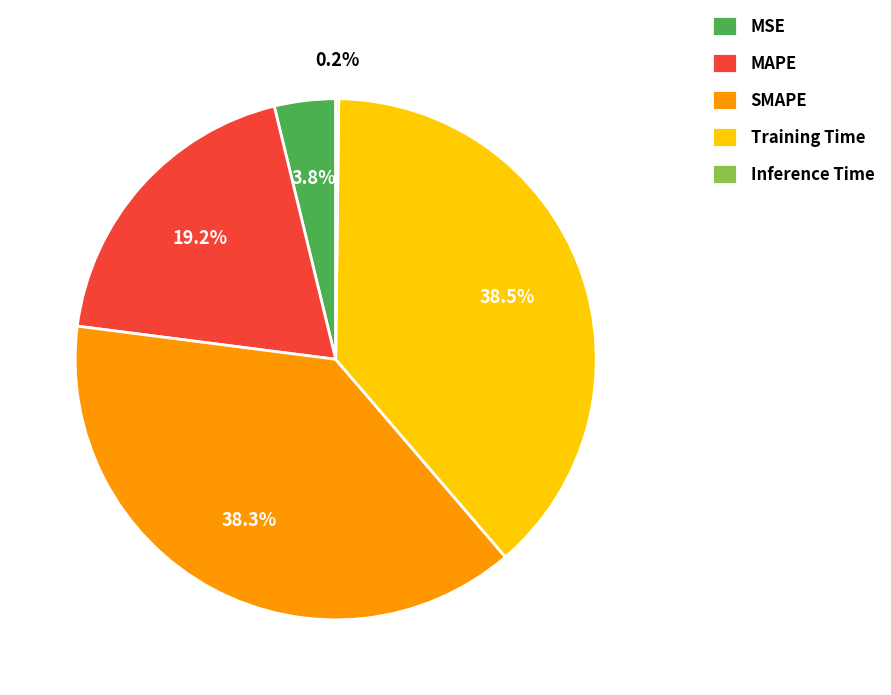

What percentage do SMAPE and MSE together represent?

42.1%